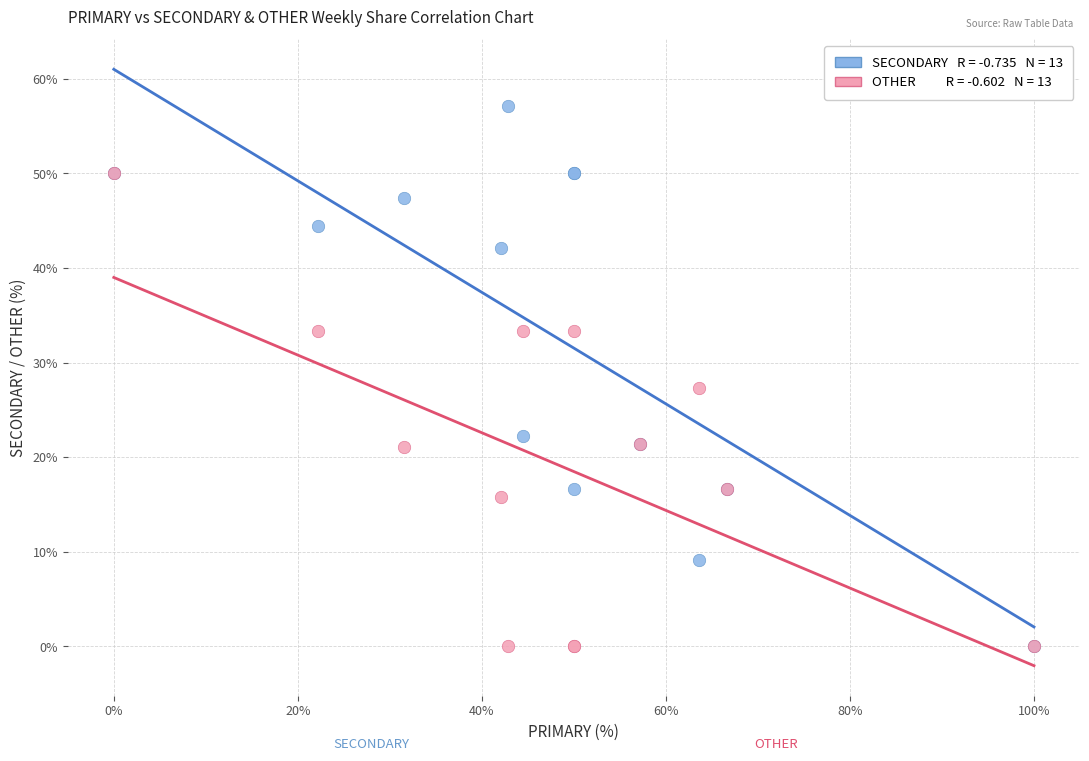

Across all series, what Y value is closest to 28?

27.3